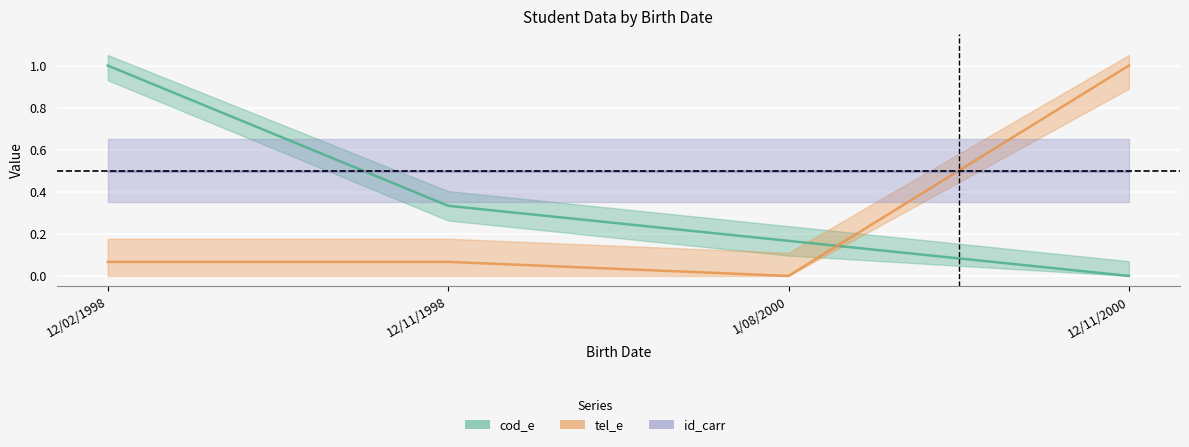

At which category does tel_e reach its first local peak?

12/11/1998